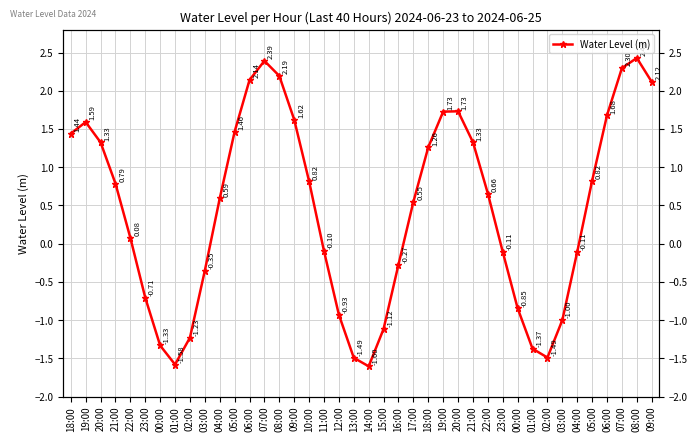

How many values are above zero?

23